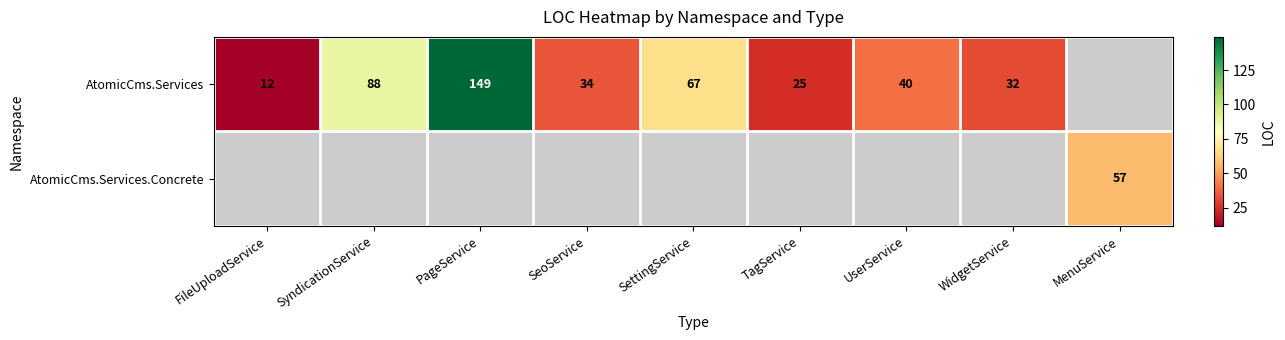

What is the maximum value shown in the chart?

149.0